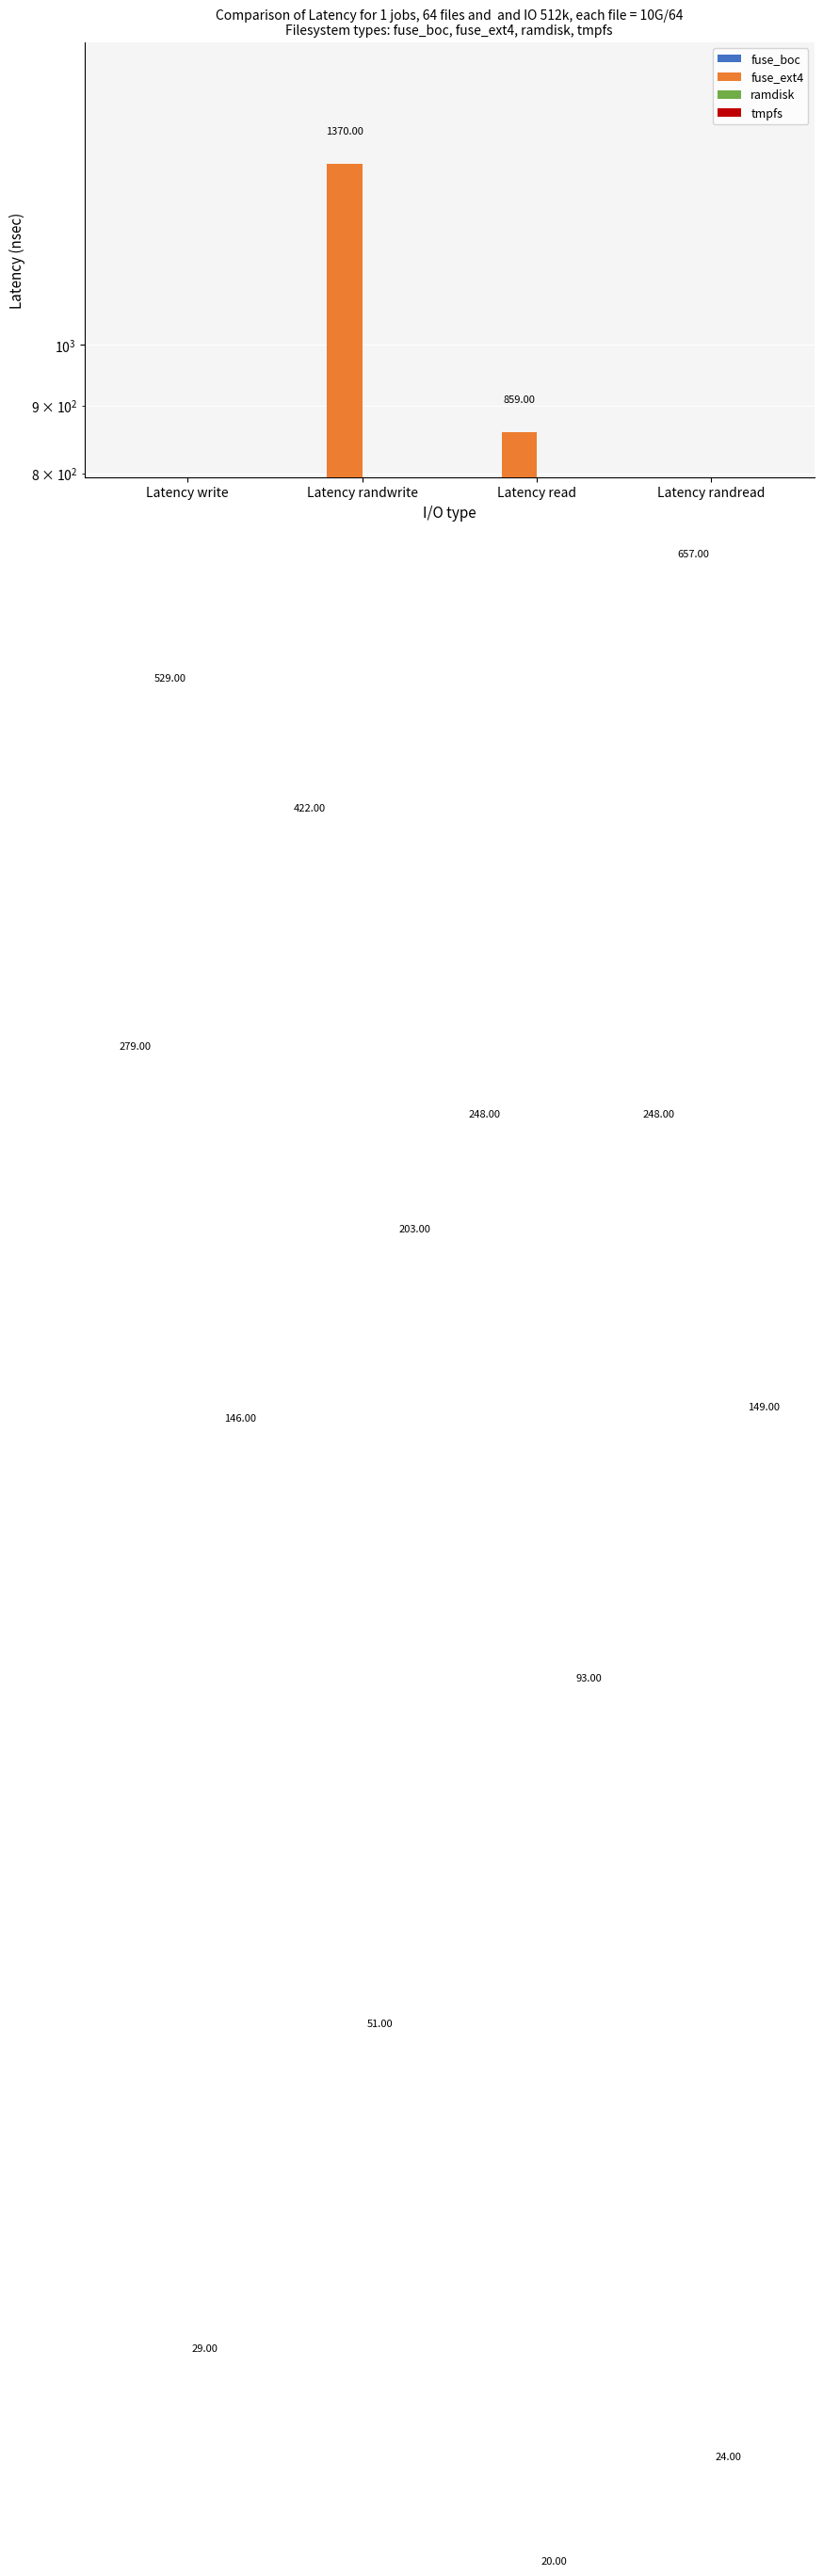

What is the difference between the fuse_ext4 values at Latency write and Latency randread?

128